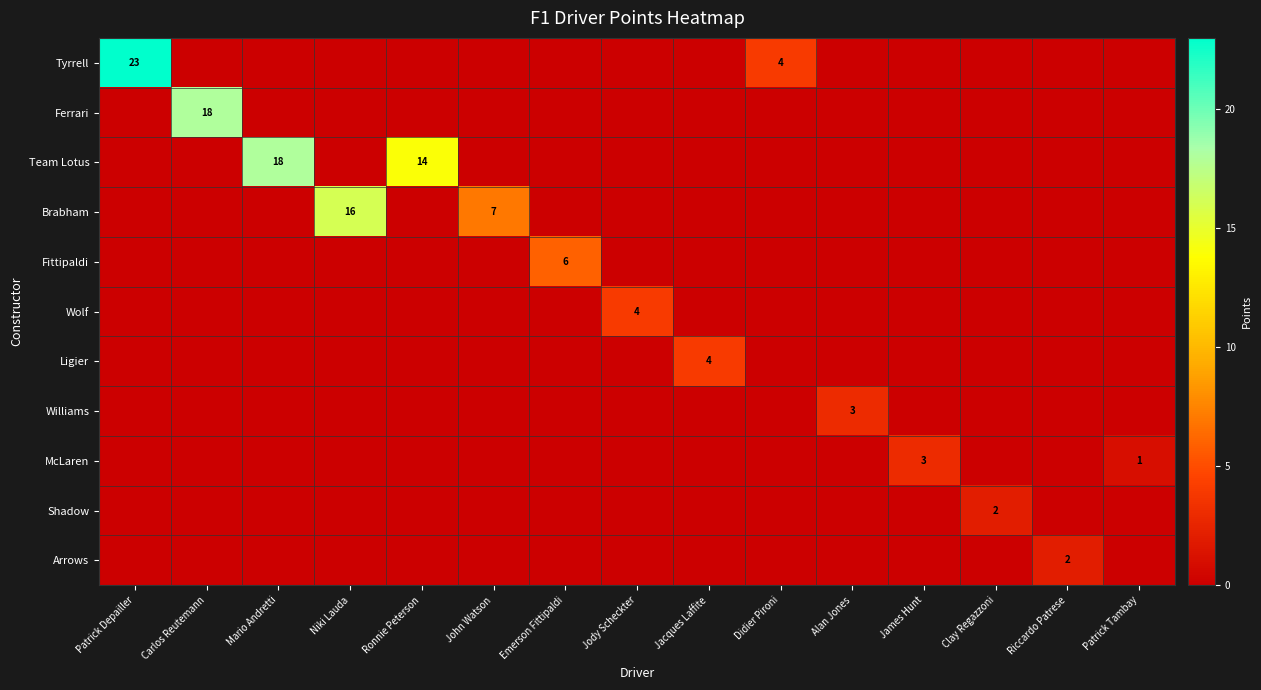

Rank the categories by row_7 value from highest to lowest.

Alan Jones, Patrick Depailler, Carlos Reutemann, Mario Andretti, Niki Lauda, Ronnie Peterson, John Watson, Emerson Fittipaldi, Jody Scheckter, Jacques Laffite, Didier Pironi, James Hunt, Clay Regazzoni, Riccardo Patrese, Patrick Tambay